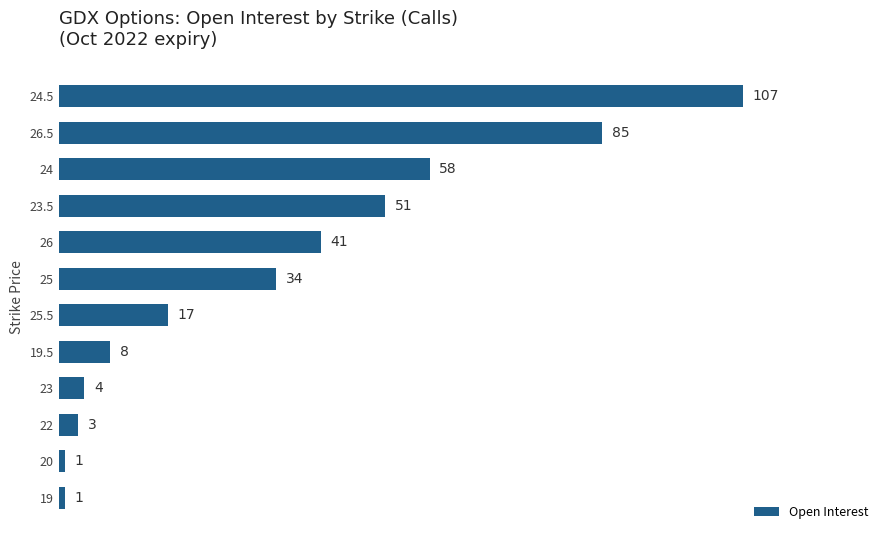

How many data points does each series have?

12